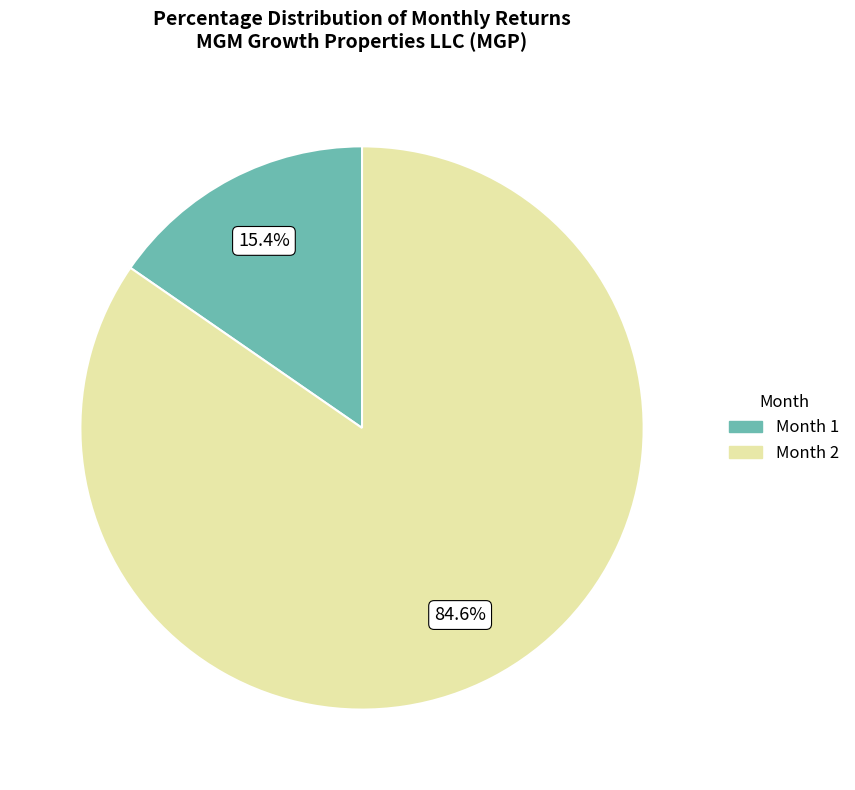

Is there a majority slice in this chart?

Yes